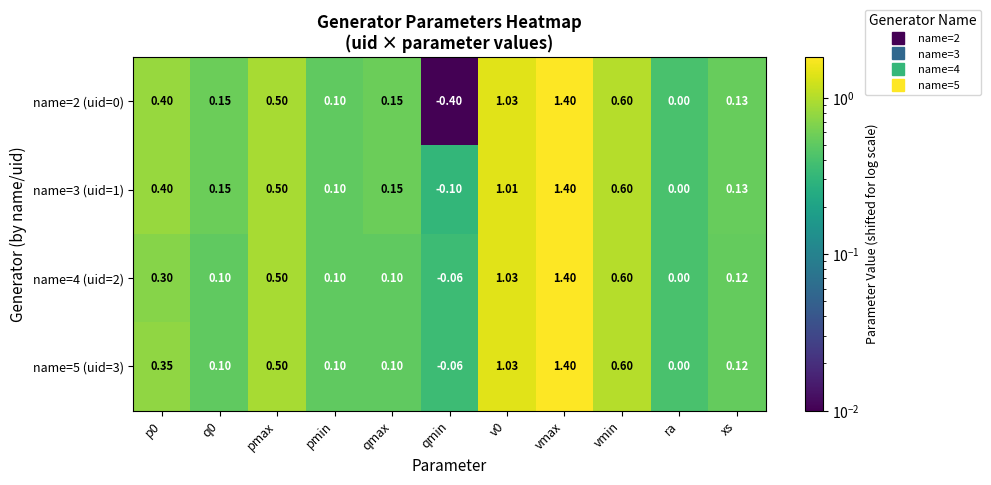

Where is name=3 (uid=1) nearest to the value 0?

ra